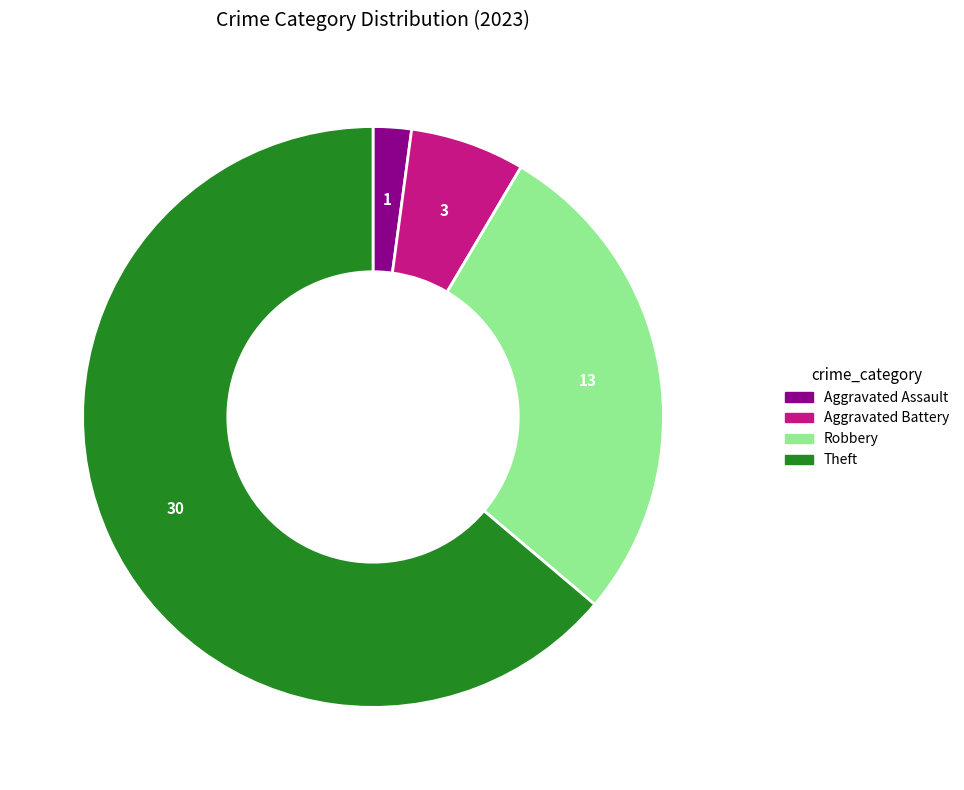

Does any single category account for the majority?

Yes